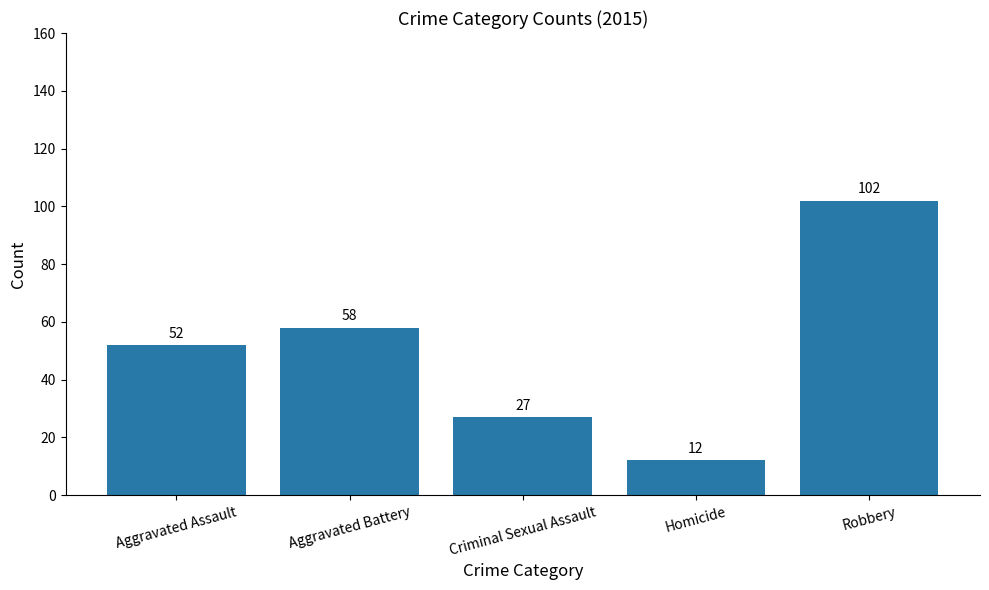

What position from the right is Homicide?

2